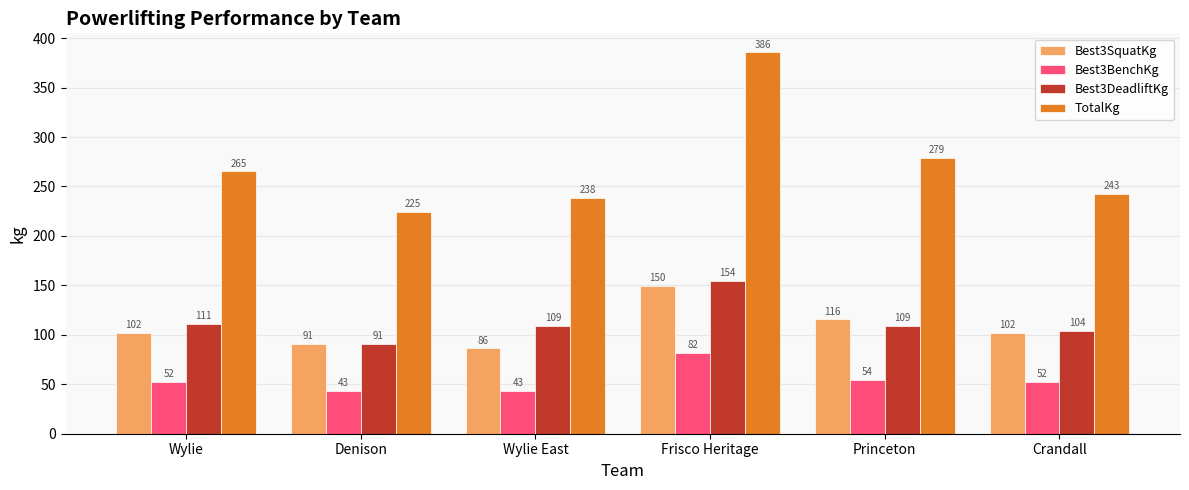

Read the Best3DeadliftKg value at Princeton.

108.9